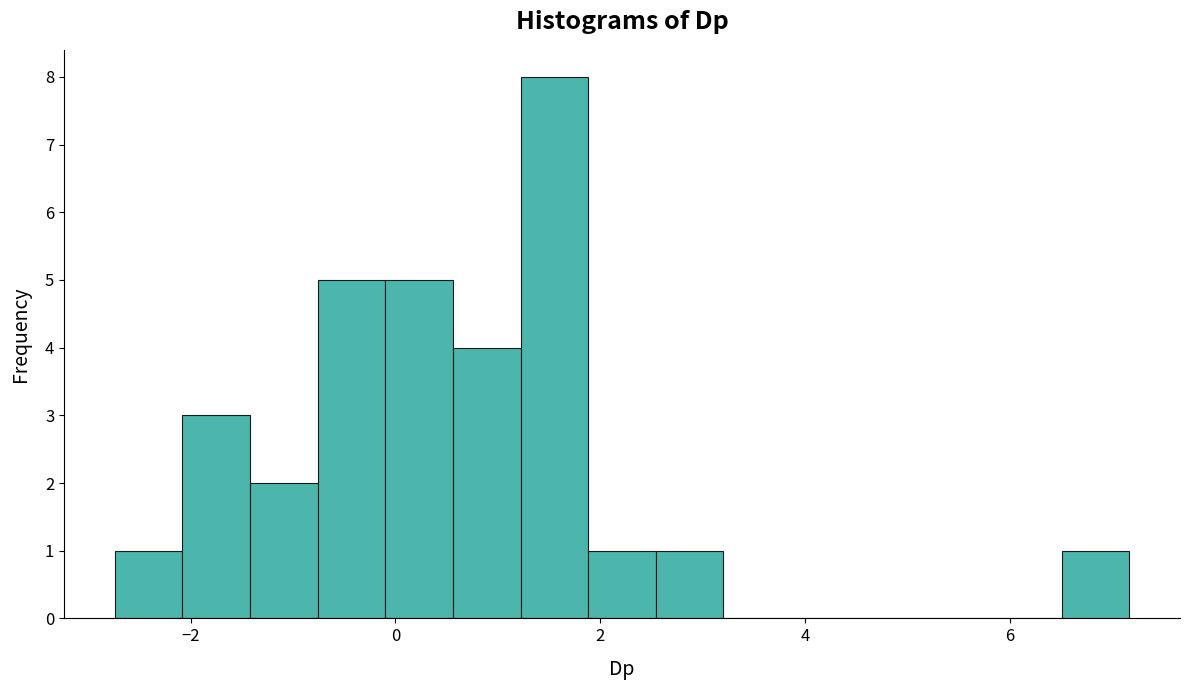

Around what value on the x-axis is the tallest bar? Give the approximate position of its centre, as read against the axis.

1.6